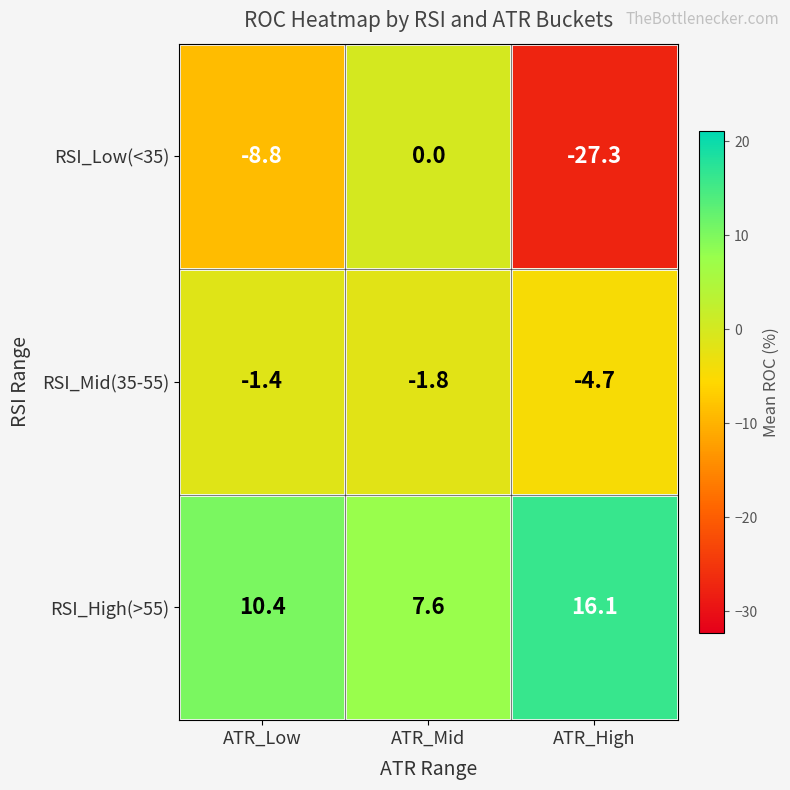

Between ATR_Low and ATR_High, which series saw the biggest shift?

RSI_Low(<35)